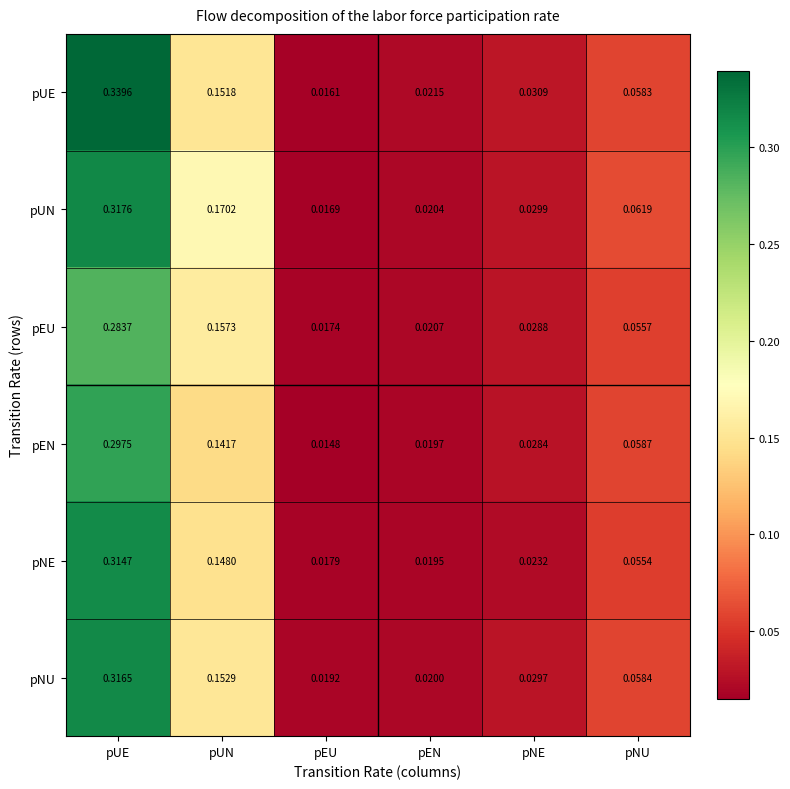

List the series in order of their peak value, highest first.

pUE, pUN, pNU, pNE, pEN, pEU